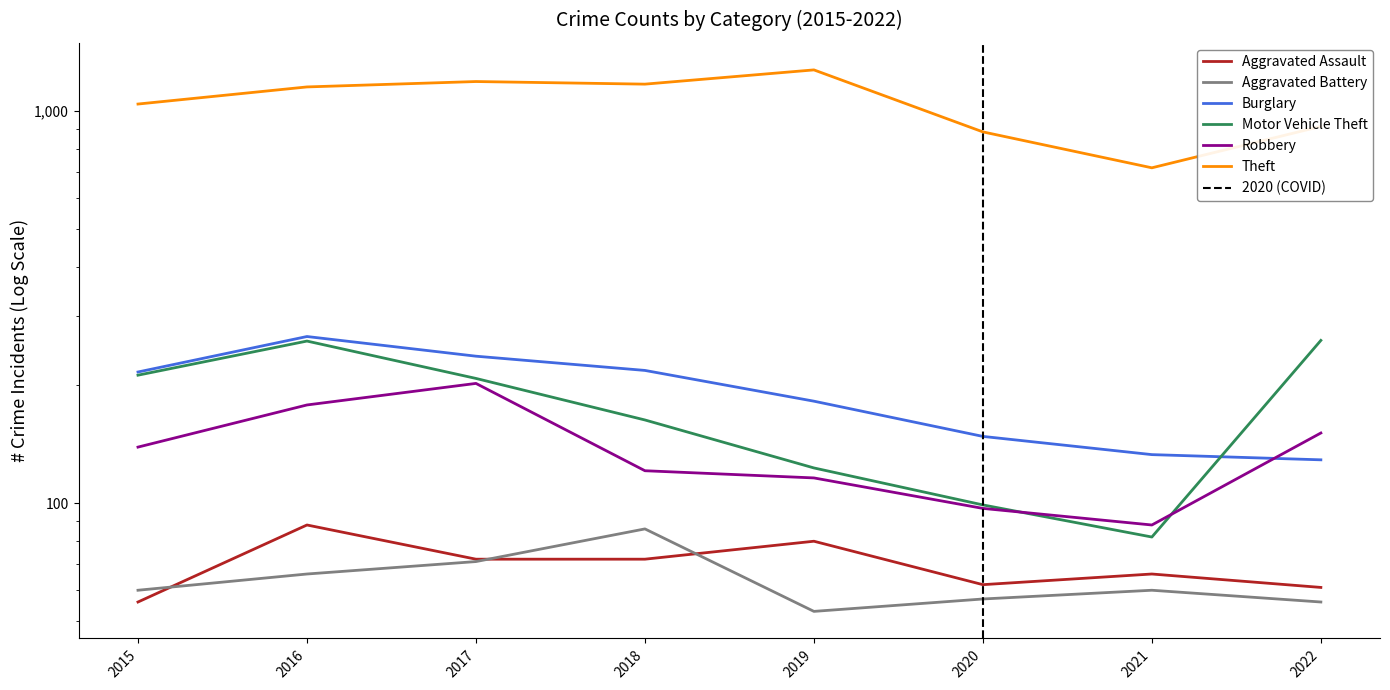

Which series has the largest total across all categories?

Theft